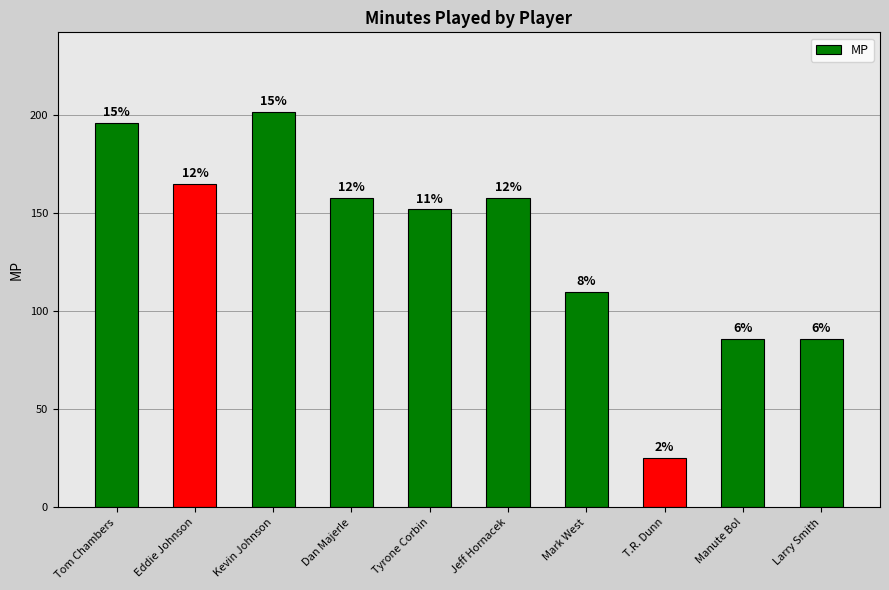

What is the value of the 2nd bar from the left?

165